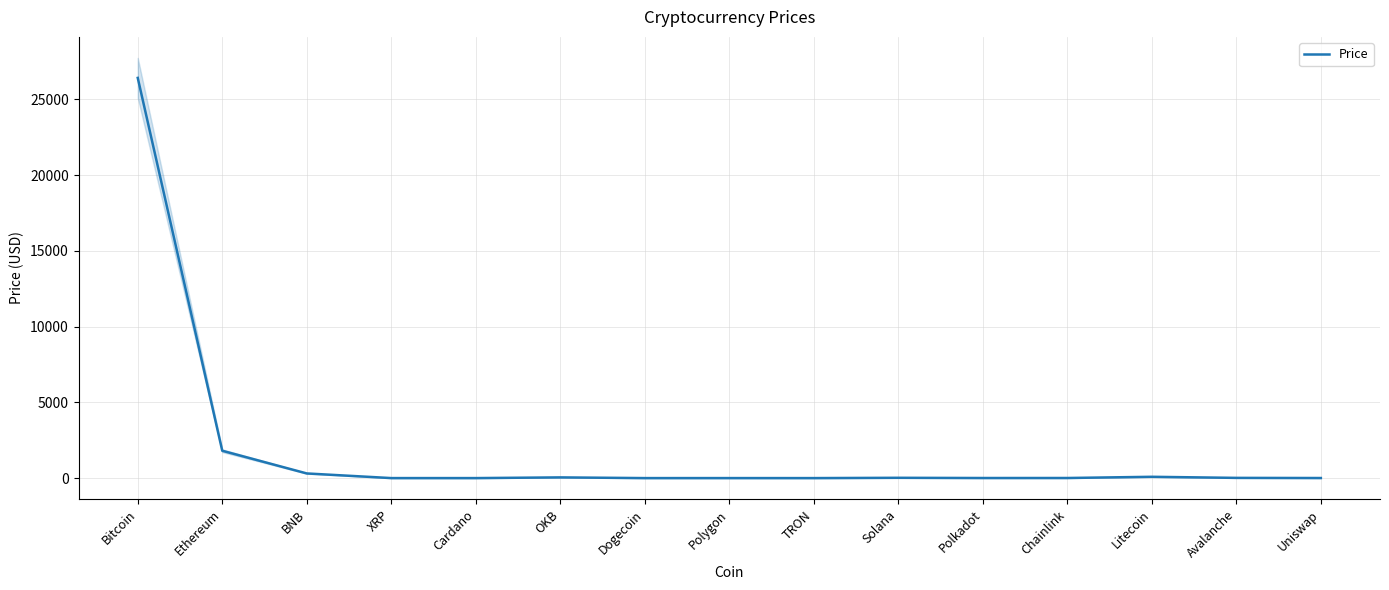

True or false: there are more than 0 points higher than both neighbors.

True